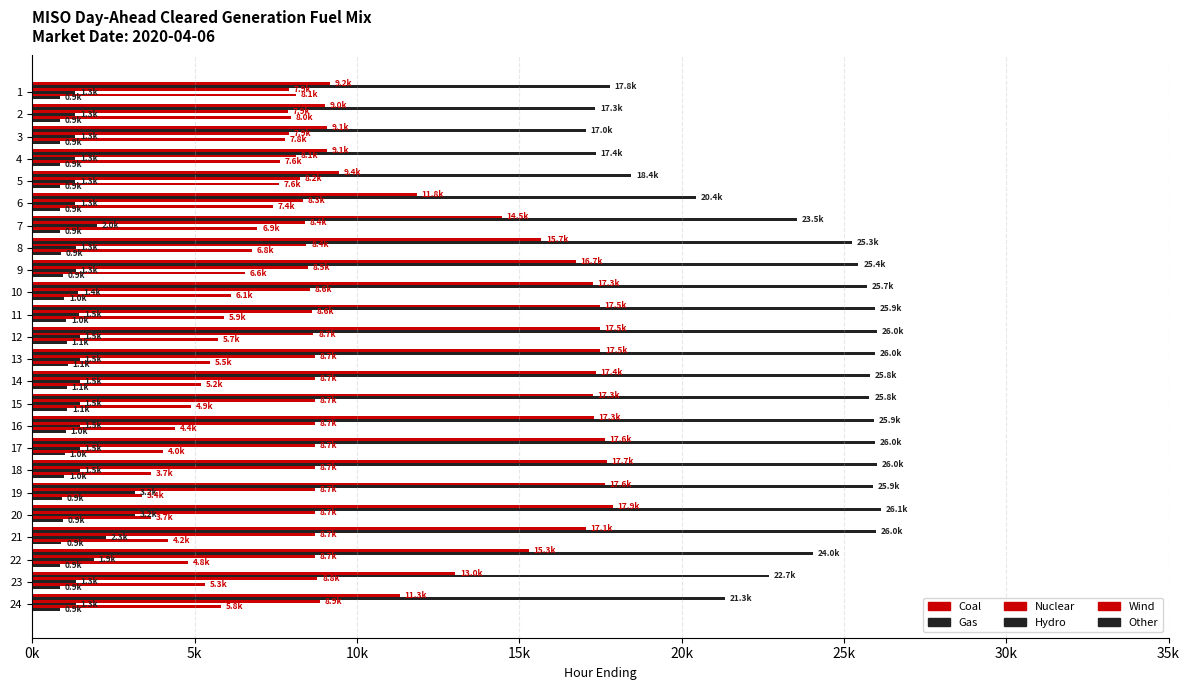

Reading left to right, extract all data points from this chart.

Coal: 9168.0	9007.7	9071.2	9073.3	9441.4	11843.4	14464.7	15685.5	16748.5	17267.1	17477.4	17480.2	17495.5	17355.0	17267.3	17299.4	17631.8	17695.4	17629.7	17887.4	17051.5	15297.8	13029.8	11317.2
Gas: 17782.1	17338.0	17048.7	17350.5	18449.3	20432.4	23547.8	25257.2	25446.3	25711.2	25947.0	26014.2	25969.0	25794.1	25787.6	25915.3	25956.9	26011.5	25891.3	26140.5	25978.9	24041.9	22683.0	21348.9
Nuclear: 7901.5	7882.5	7911.7	8117.1	8237.1	8330.5	8387.5	8444.5	8501.5	8559.5	8609.5	8658.5	8707.5	8707.5	8707.5	8707.5	8707.5	8707.5	8707.5	8707.5	8707.5	8707.5	8781.5	8855.5
Hydro: 1318.2	1318.3	1318.3	1318.3	1318.3	1318.3	1983.9	1336.3	1344.3	1416.3	1453.4	1466.3	1466.3	1467.3	1457.3	1457.3	1456.3	1456.3	3170.3	3172.7	2261.9	1895.3	1335.3	1335.3
Wind: 8131.7	7971.3	7771.7	7630.3	7603.7	7418.6	6938.3	6770.5	6561.5	6108.5	5907.4	5714.0	5465.9	5193.5	4890.2	4391.3	4035.8	3658.8	3366.5	3664.6	4180.5	4796.4	5319.0	5818.4
Other: 858.7	858.7	858.7	862.7	862.7	862.7	862.8	882.1	948.4	983.3	1042.7	1063.5	1089.3	1064.2	1075.7	1032.5	998.2	989.4	921.8	944.0	899.8	862.7	862.7	862.7